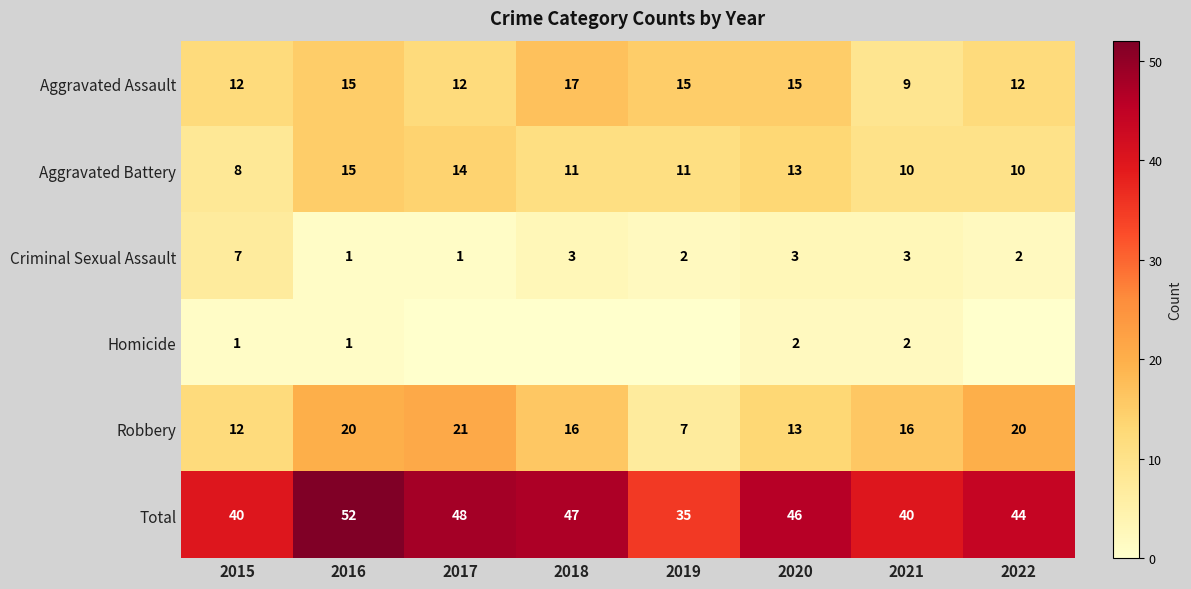

At which label does Aggravated Battery first exceed 11?

2016